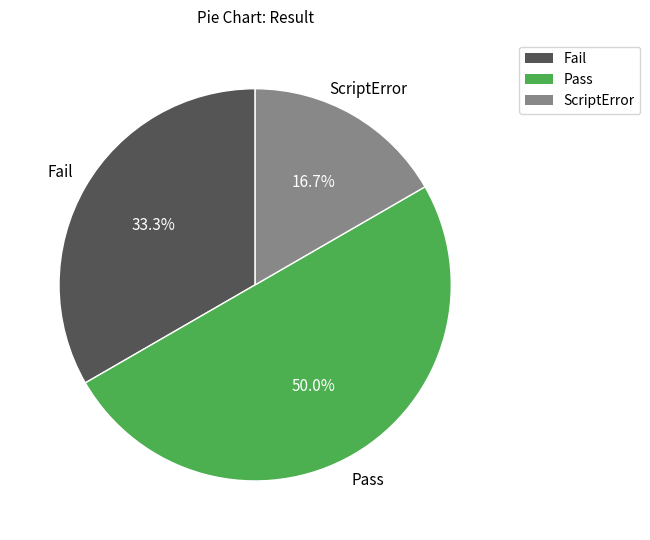

Approximately how many times larger is the value at Pass compared to ScriptError?

3.0